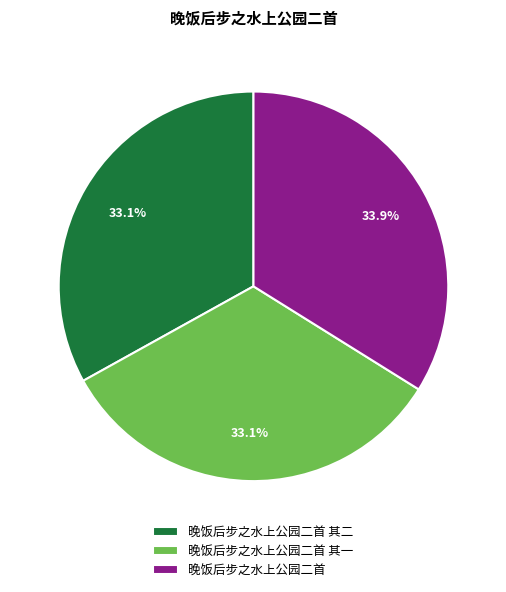

Between 晚饭后步之水上公园二首 and 晚饭后步之水上公园二首 其一, which is larger?

晚饭后步之水上公园二首